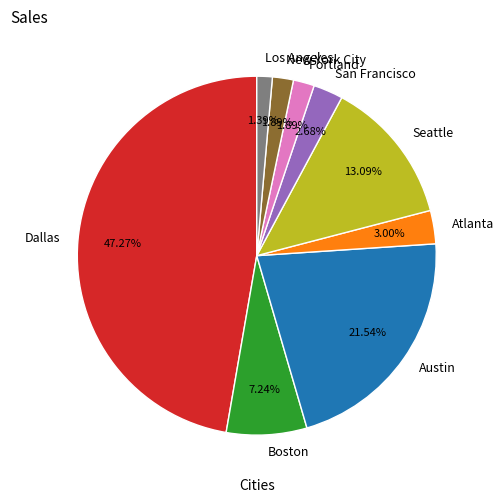

How many segments does this pie chart have?

9